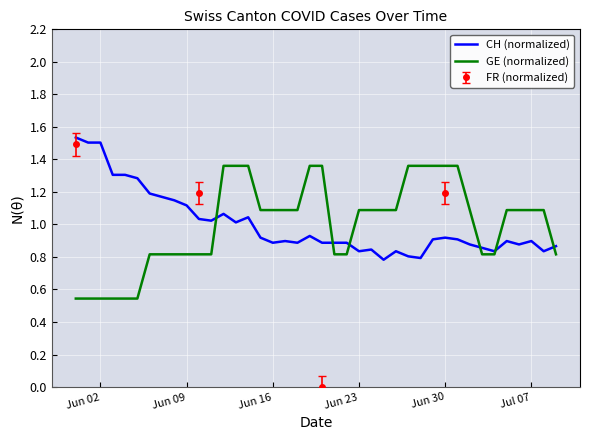

True or false: GE (normalized) and CH (normalized) cross at least once.

True